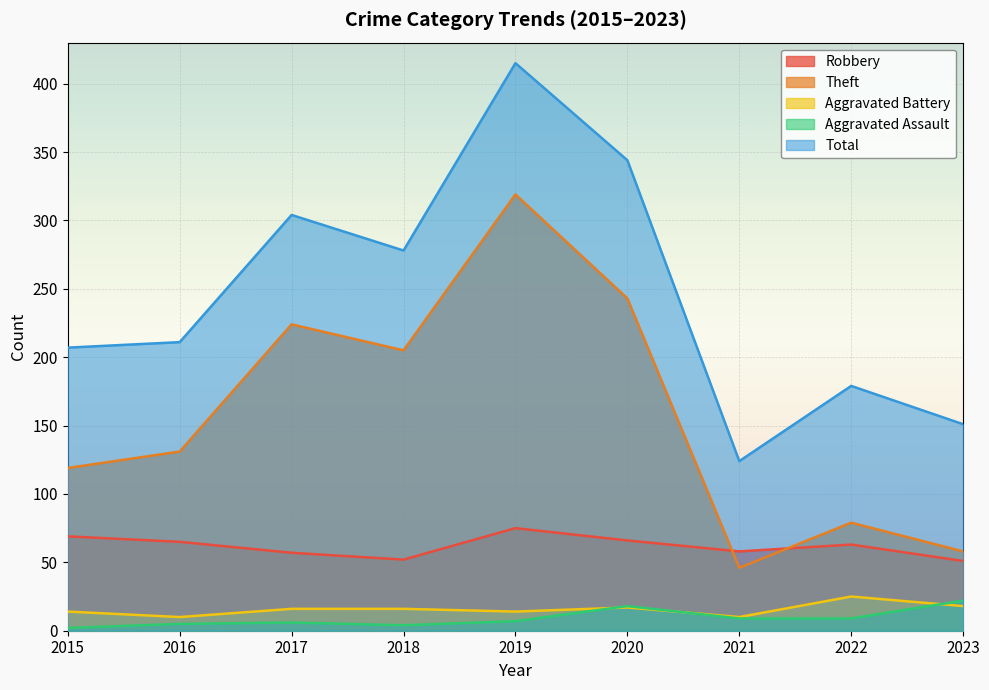

True or false: Aggravated Battery has a value of 16 at 2018.

True